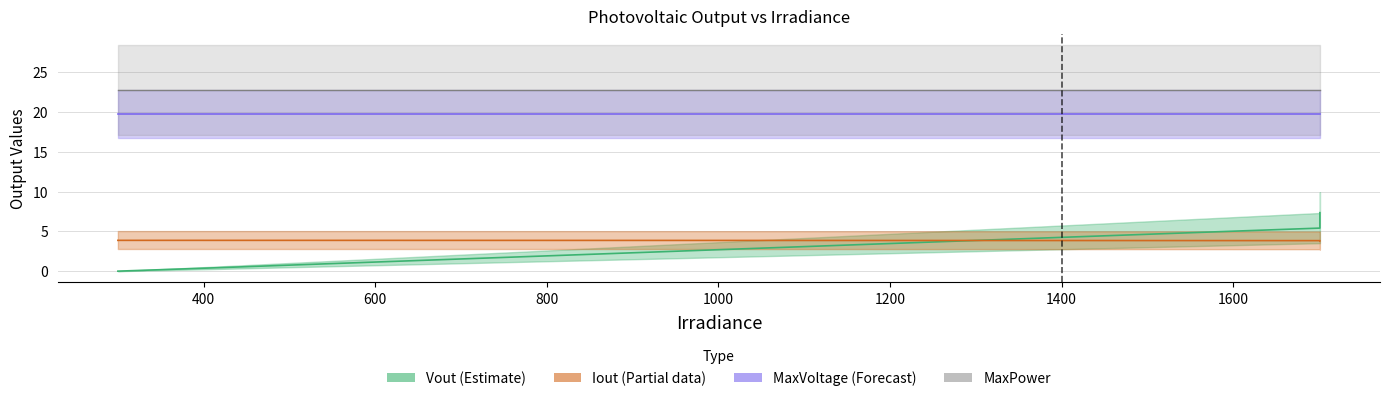

Rank the series by their maximum value, from highest to lowest.

MaxPower, MaxVoltage, Vout, Iout